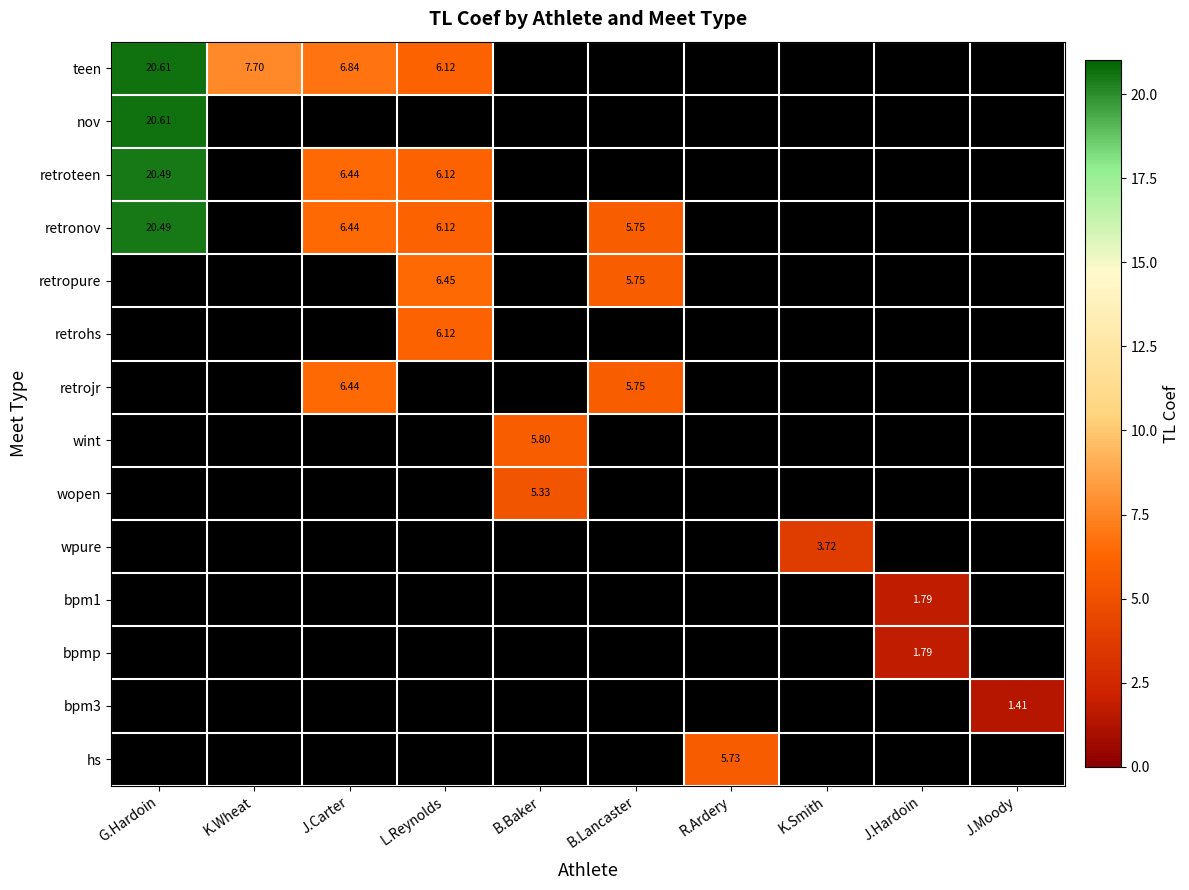

At which category does the chart reach its peak across all series?

G.Hardoin